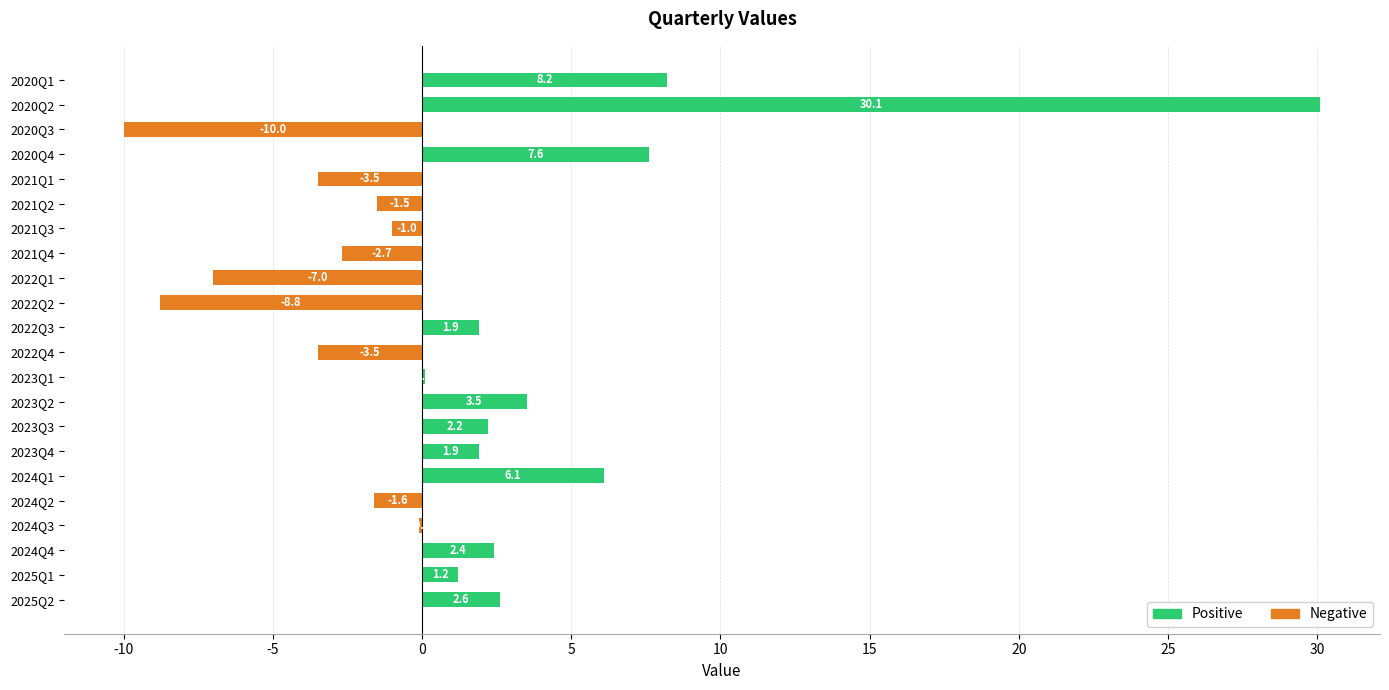

Which series has the widest spread of values?

Positive